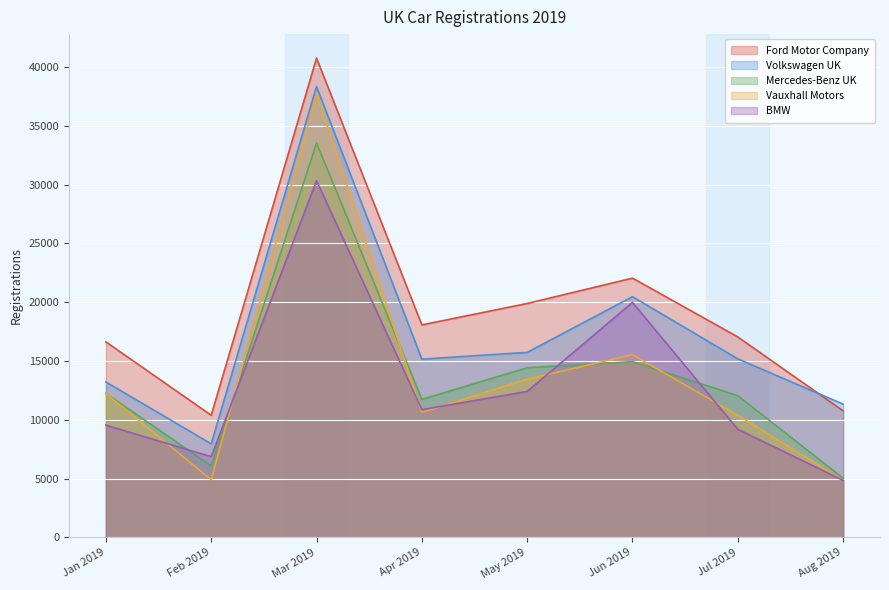

Reading right to left, extract all data points from this chart.

Ford Motor Company: Aug 2019=10764	Jul 2019=17049	Jun 2019=22049	May 2019=19892	Apr 2019=18074	Mar 2019=40755	Feb 2019=10390	Jan 2019=16629
Volkswagen UK: Aug 2019=11334	Jul 2019=15183	Jun 2019=20474	May 2019=15737	Apr 2019=15161	Mar 2019=38335	Feb 2019=7960	Jan 2019=13224
Mercedes-Benz UK: Aug 2019=5040	Jul 2019=12056	Jun 2019=14947	May 2019=14431	Apr 2019=11739	Mar 2019=33536	Feb 2019=6088	Jan 2019=12249
Vauxhall Motors: Aug 2019=4864	Jul 2019=10398	Jun 2019=15540	May 2019=13461	Apr 2019=10639	Mar 2019=37769	Feb 2019=4905	Jan 2019=12250
BMW: Aug 2019=4853	Jul 2019=9198	Jun 2019=19985	May 2019=12415	Apr 2019=10868	Mar 2019=30330	Feb 2019=6870	Jan 2019=9553